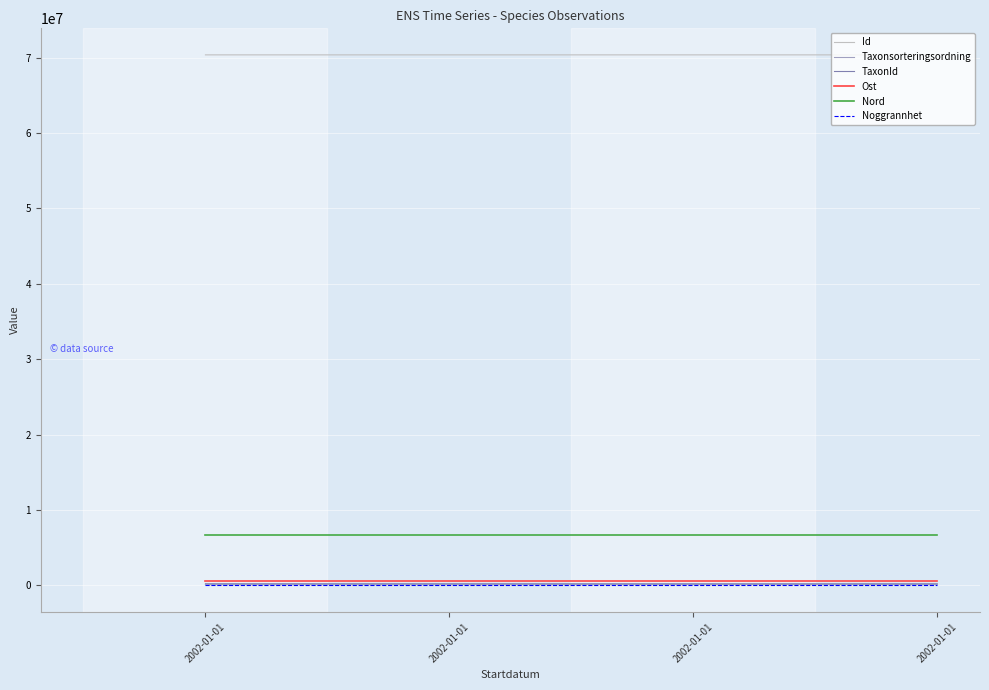

Reading right to left, extract all data points from this chart.

Id: 2002-01-01=70356554.0	2002-01-01=70356581.0	2002-01-01=70354508.0	2002-01-01=70356099.0
Taxonsorteringsordning: 2002-01-01=108203.0	2002-01-01=106964.0	2002-01-01=96367.0	2002-01-01=98431.0
TaxonId: 2002-01-01=219716.0	2002-01-01=220299.0	2002-01-01=219874.0	2002-01-01=222771.0
Ost: 2002-01-01=607034.6	2002-01-01=607034.6	2002-01-01=607034.6	2002-01-01=607034.6
Nord: 2002-01-01=6627960.3	2002-01-01=6627960.3	2002-01-01=6627960.3	2002-01-01=6627960.3
Noggrannhet: 2002-01-01=100.0	2002-01-01=100.0	2002-01-01=100.0	2002-01-01=100.0